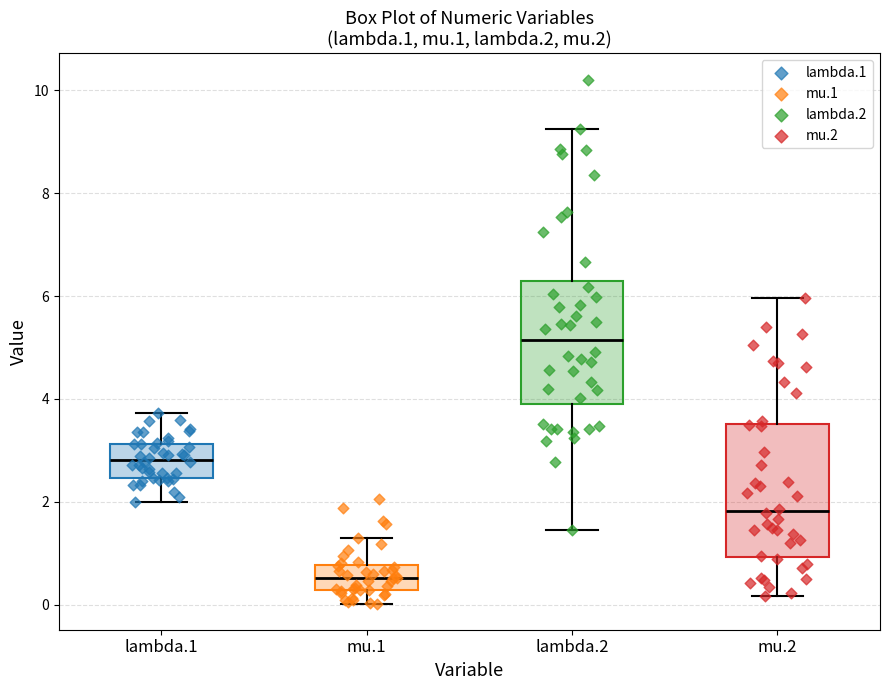

Where does the median line of the box for lambda.2 sit on the y-axis? The values are not printed on the chart, so give them approximately, as read against the axis.

5.2